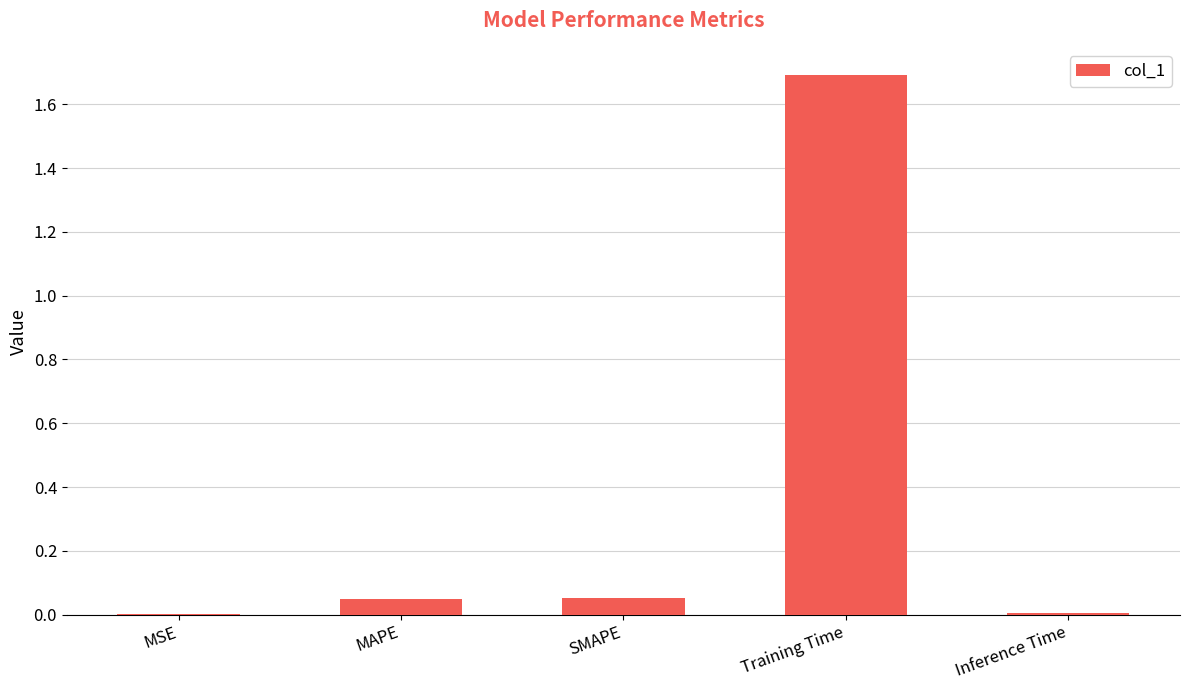

Is it true that the value at Training Time is 2.7?

False